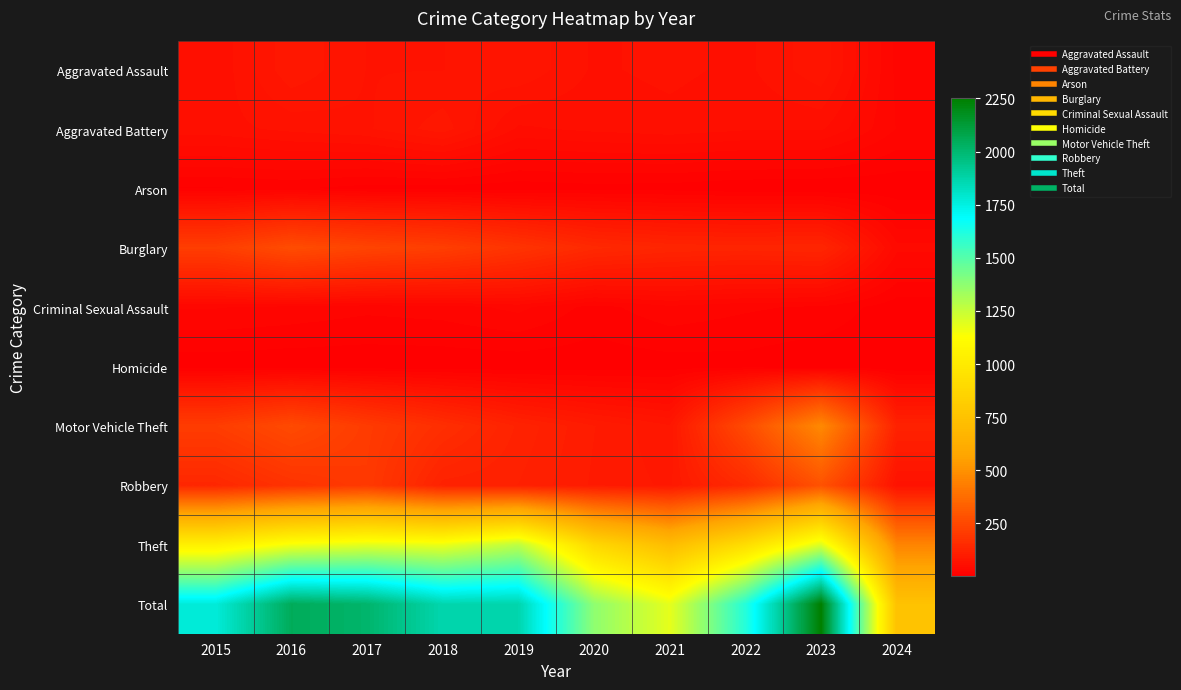

Which series has the largest range (max minus min)?

Total